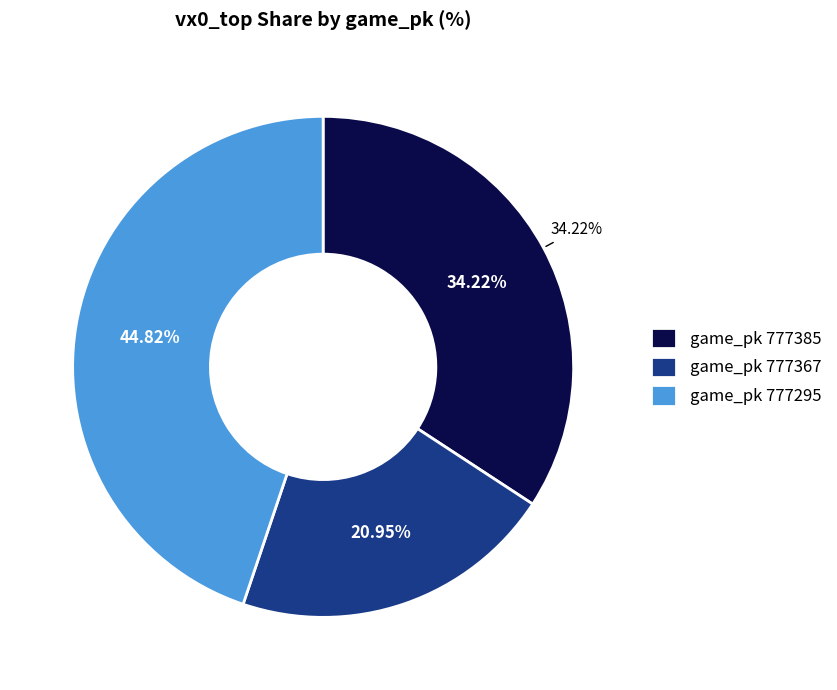

Which has a higher value, 777367 or 777295?

777295